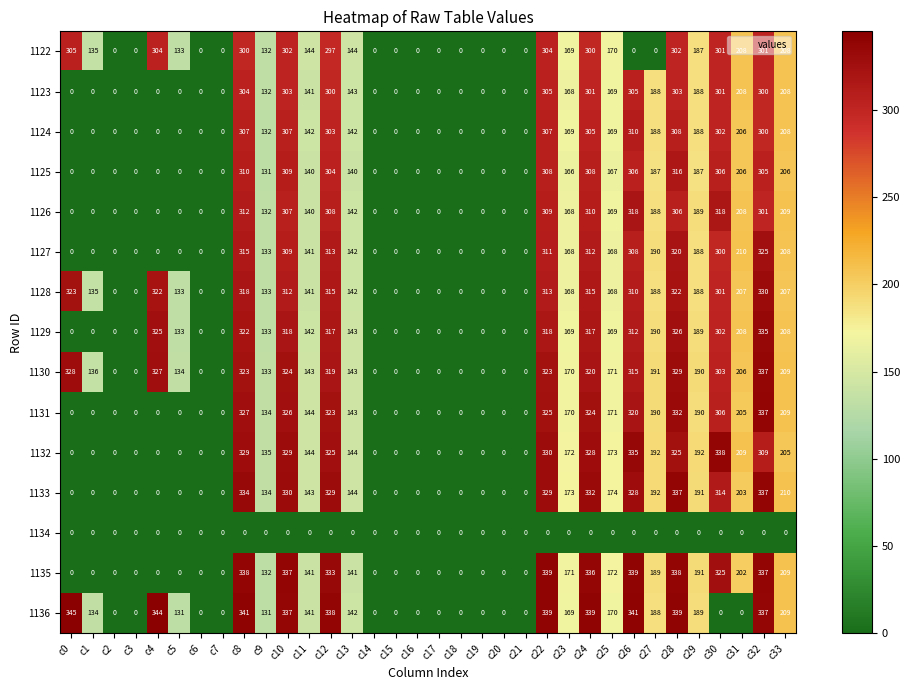

Which label corresponds to the largest value in the chart?

c0